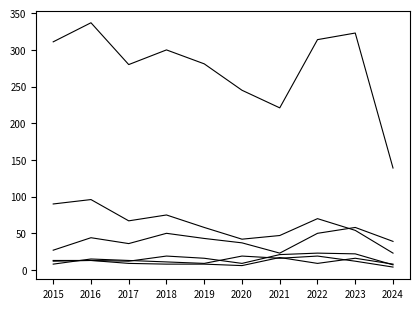

Does the chart have visible grid lines?

No